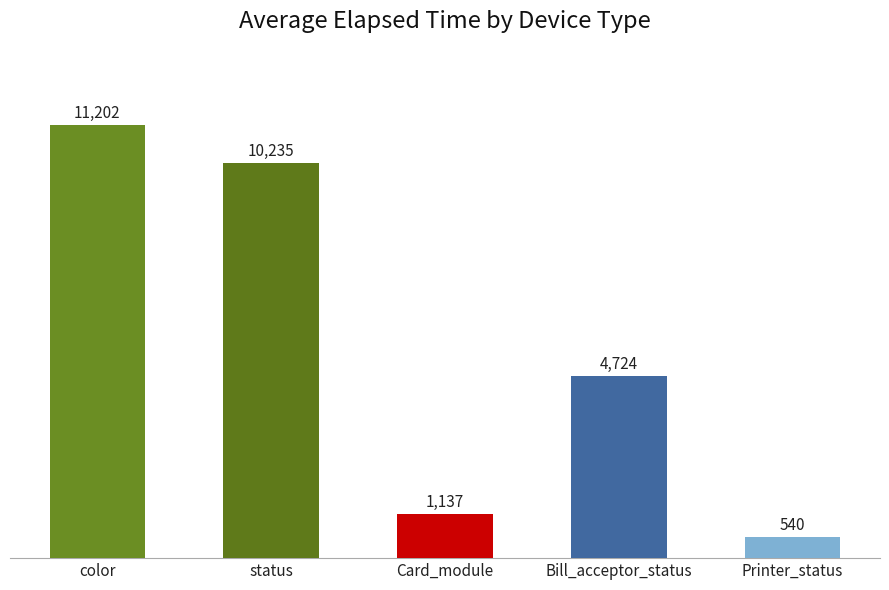

The chart shows a value of 3602 at Card_module. True or false?

False